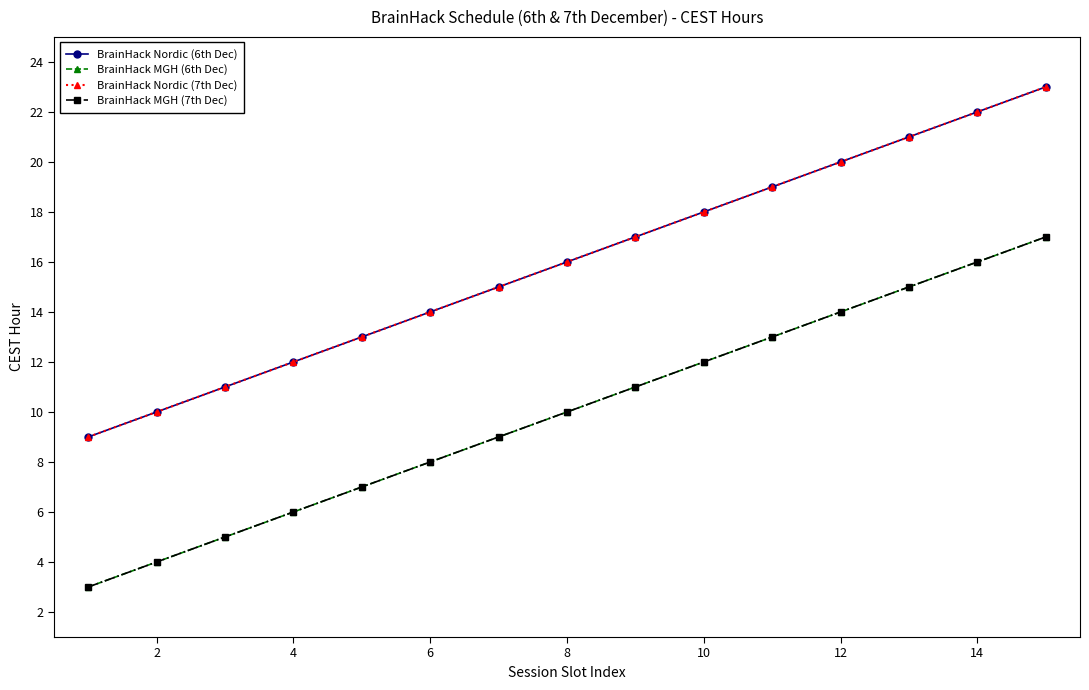

What is the maximum value shown in the chart?

23